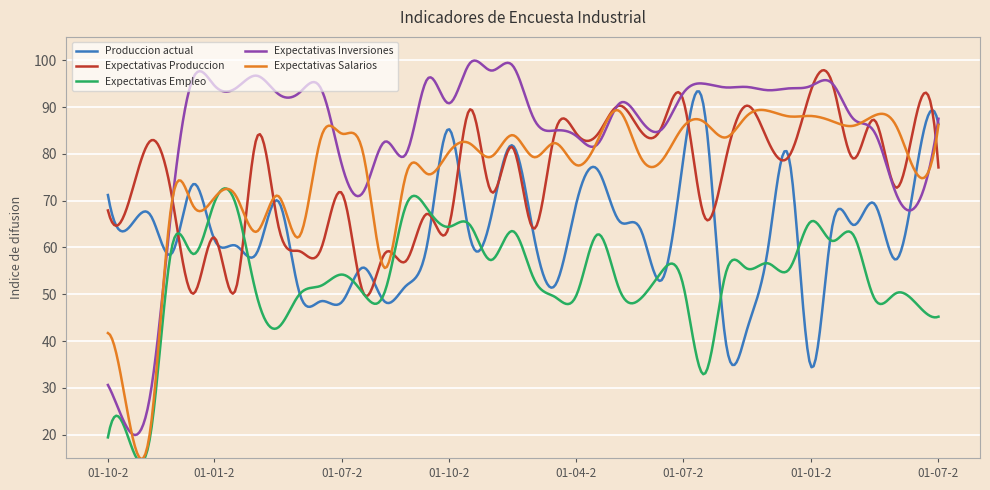

What is the minimum value for Expectativas Produccion?

49.6